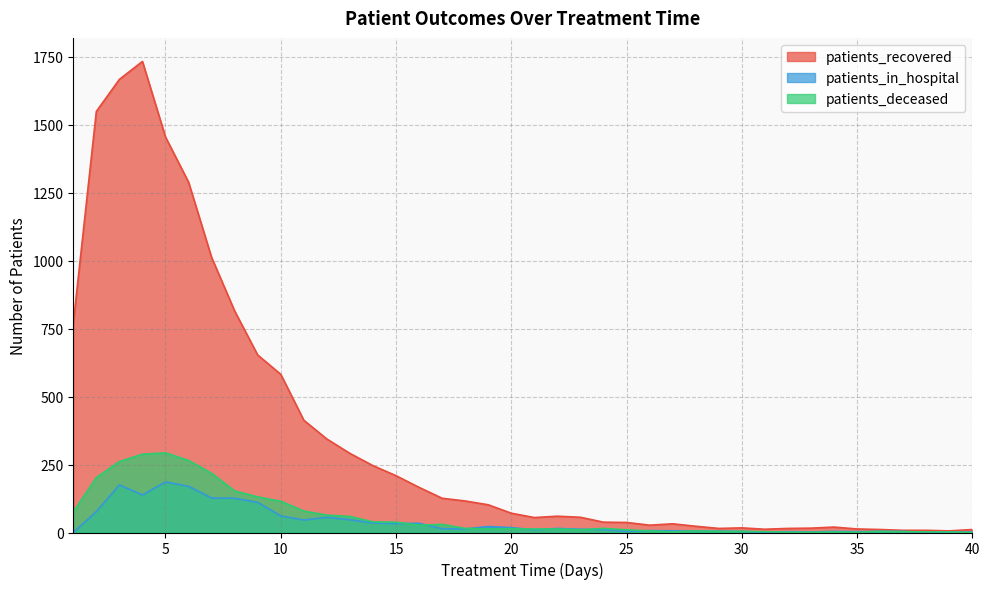

At which category does patients_deceased reach its first local valley?

16